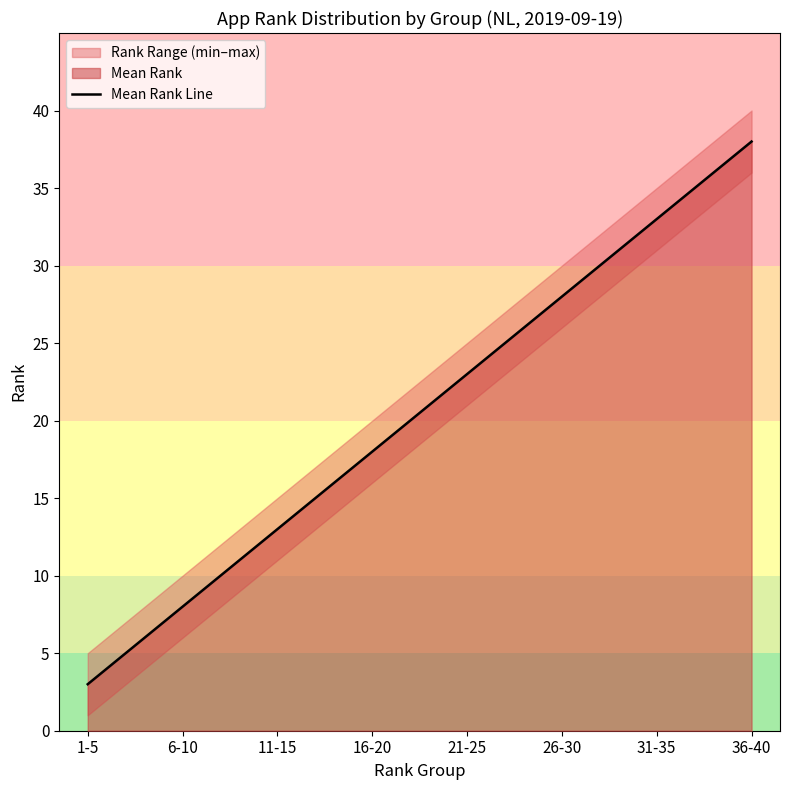

Where does the data first go above 23?

26-30